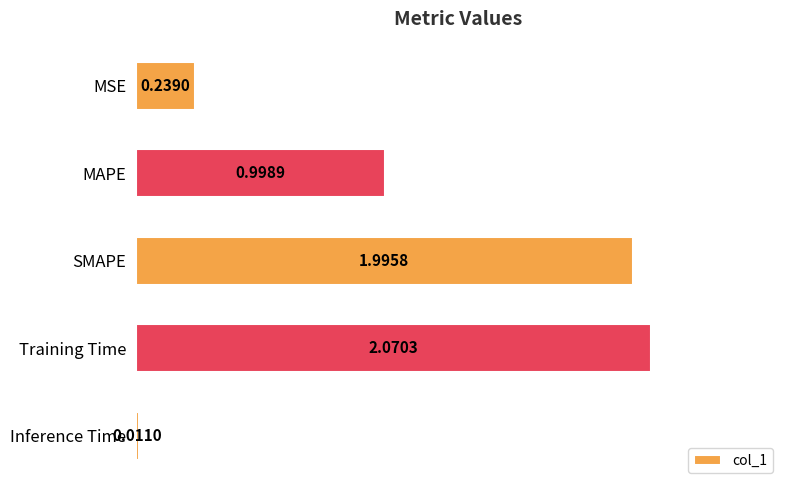

Rank the categories by value from highest to lowest.

Training Time, SMAPE, MAPE, MSE, Inference Time